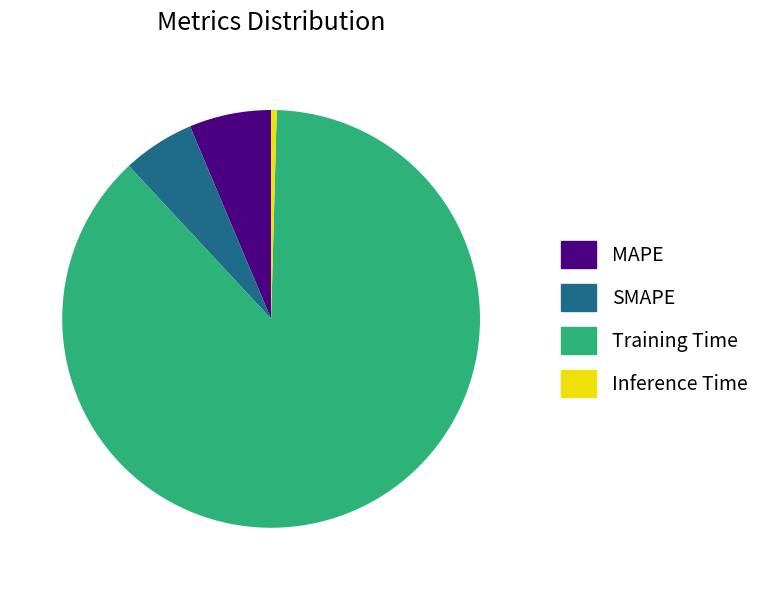

How many segments does this pie chart have?

4